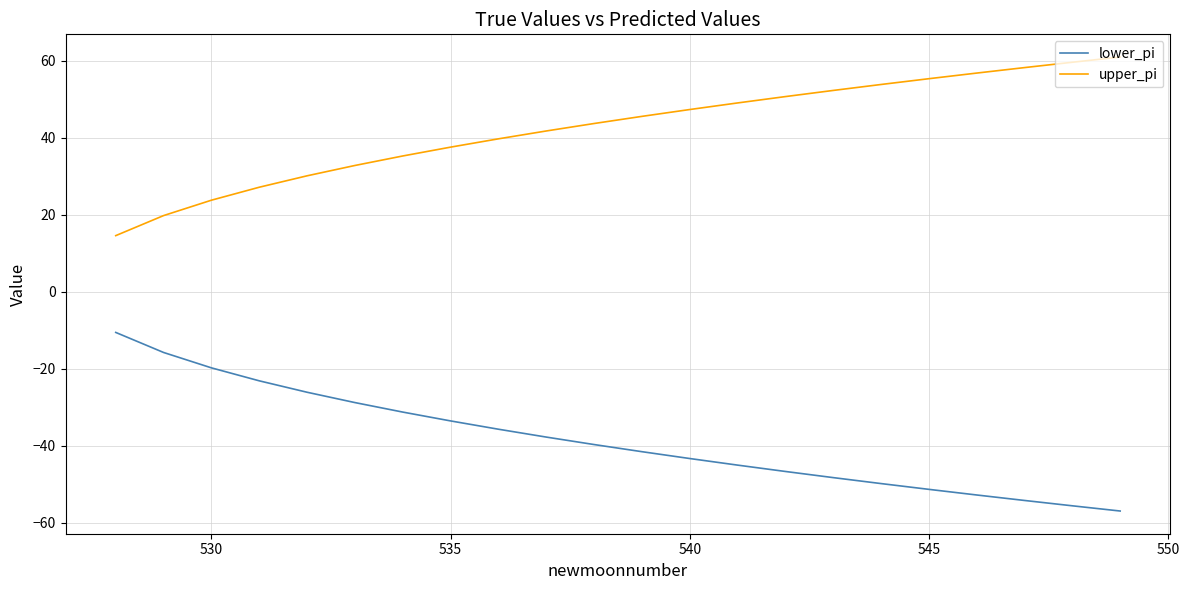

Reading right to left, transcribe all the data shown in this chart.

lower_pi: -56.9	-55.6	-54.2	-52.8	-51.3	-49.8	-48.2	-46.7	-45.0	-43.3	-41.5	-39.7	-37.7	-35.7	-33.5	-31.2	-28.8	-26.1	-23.1	-19.8	-15.8	-10.6
upper_pi: 60.9	59.6	58.2	56.8	55.3	53.8	52.2	50.7	49.0	47.3	45.5	43.7	41.7	39.7	37.5	35.2	32.8	30.1	27.1	23.8	19.8	14.6